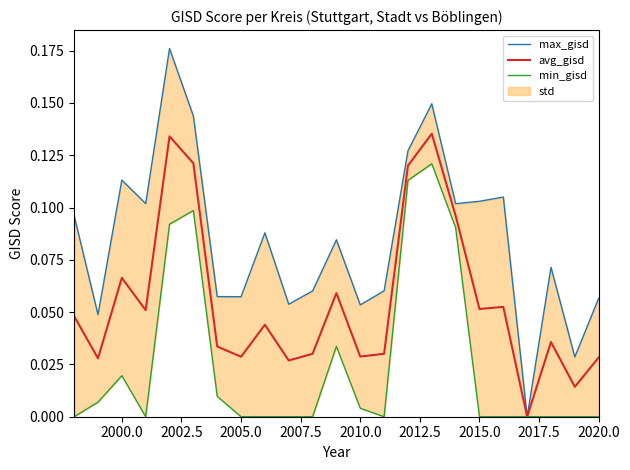

At how many categories does at least one series exceed 0?

22